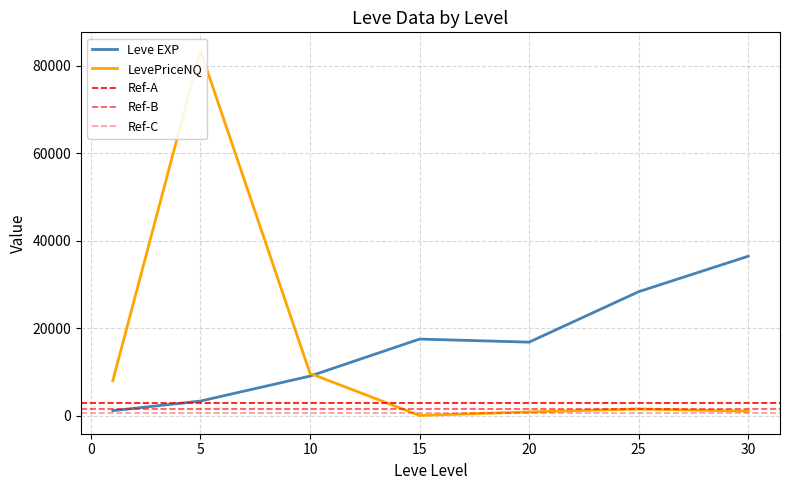

What is the maximum value for Leve EXP?

36492.5